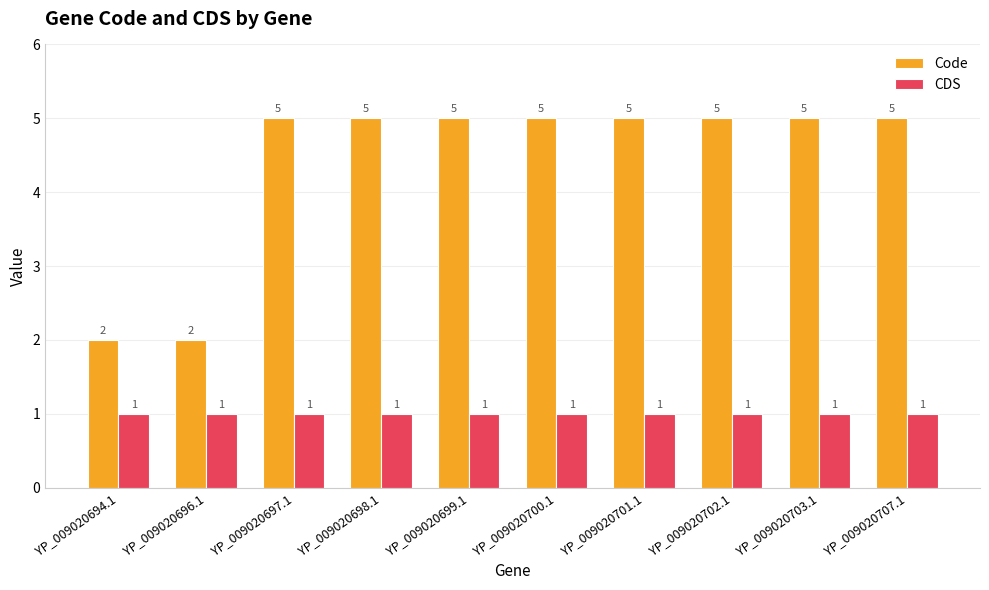

What is the label of the 8th bar from the right?

YP_009020697.1